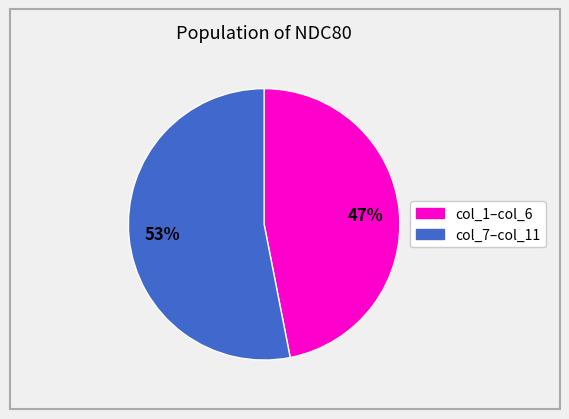

To the nearest percent, what is the average slice percentage?

50%